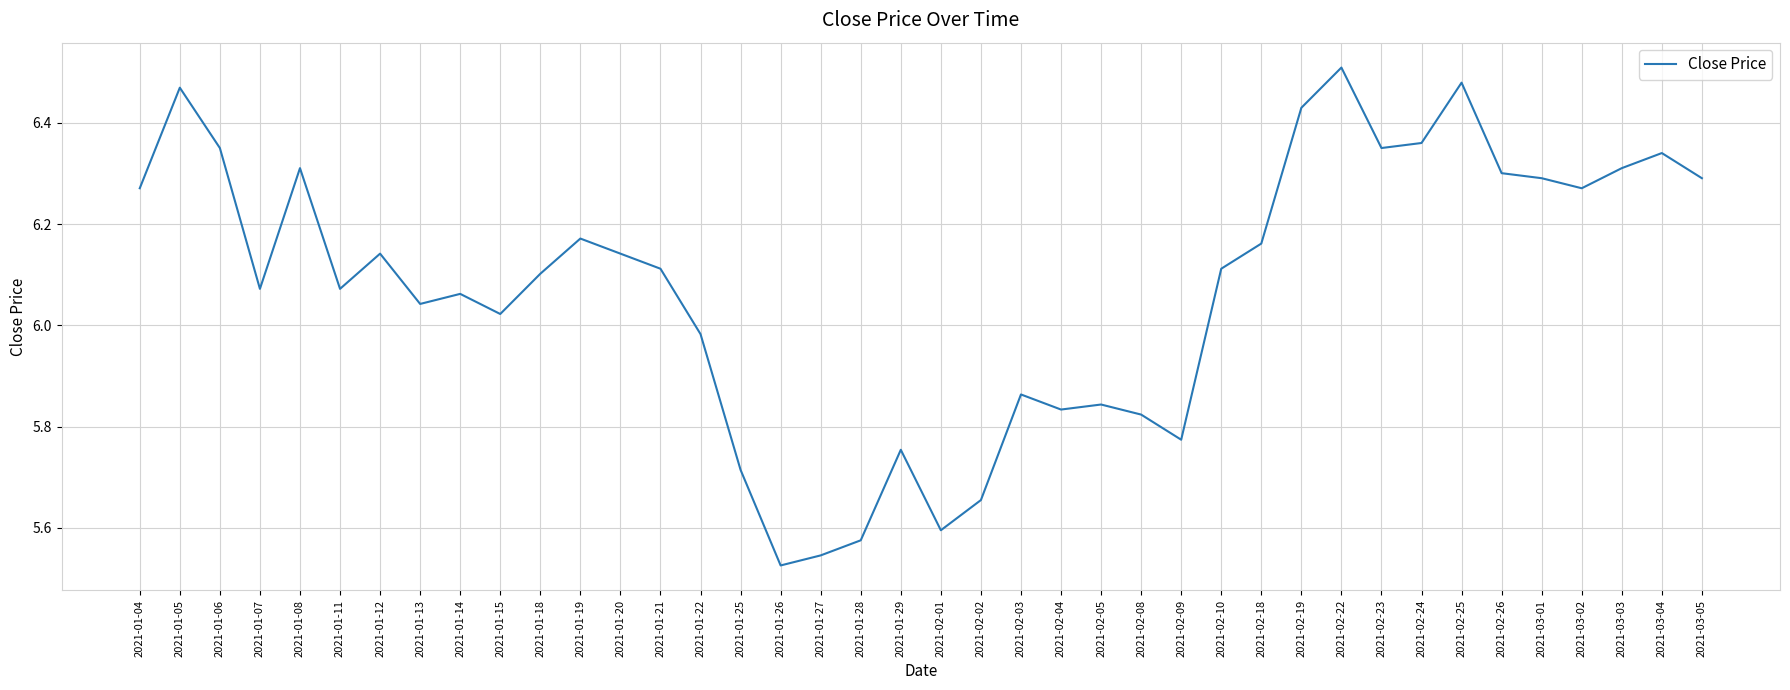

Approximately how many times larger is the value at 2021-02-02 compared to 2021-01-04?

0.9